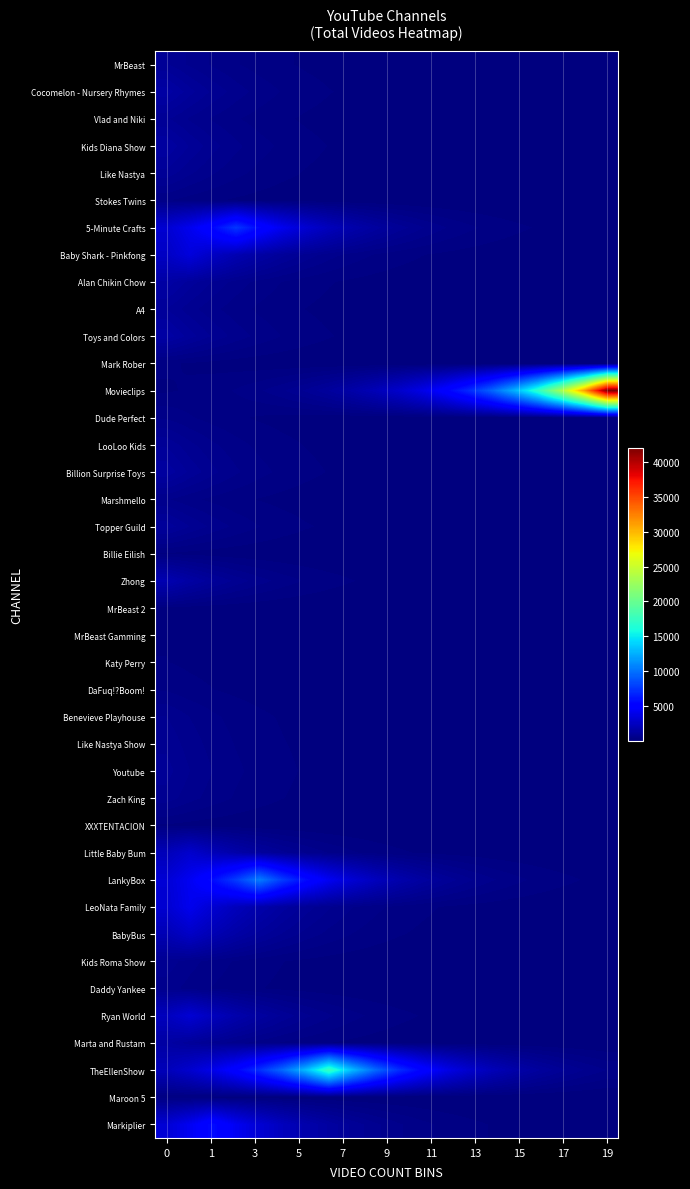

Rank the series by their maximum value, from highest to lowest.

Movieclips, TheEllenShow, LankyBox, 5-Minute Crafts, Markiplier, LeoNata Family, Baby Shark - Pinkfong, Ryan World, Little Baby Bum, BabyBus, Zhong, Alan Chikin Chow, Toys and Colors, Cocomelon - Nursery Rhymes, Marta and Rustam, Kids Diana Show, Billion Surprise Toys, Topper Guild, A4, LooLoo Kids, Like Nastya, Youtube, Vlad and Niki, MrBeast, Like Nastya Show, Kids Roma Show, Zach King, Benevieve Playhouse, Daddy Yankee, Marshmello, Dude Perfect, Stokes Twins, DaFuq!?Boom!, Mark Rober, Maroon 5, Katy Perry, Billie Eilish, MrBeast Gamming, XXXTENTACION, MrBeast 2